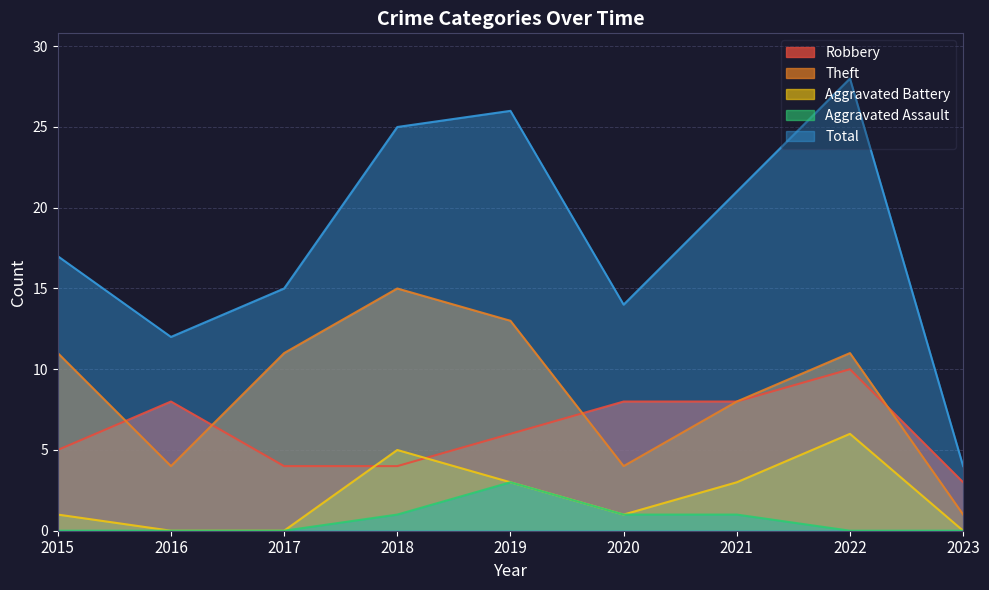

At how many categories does at least one series exceed 13?

7